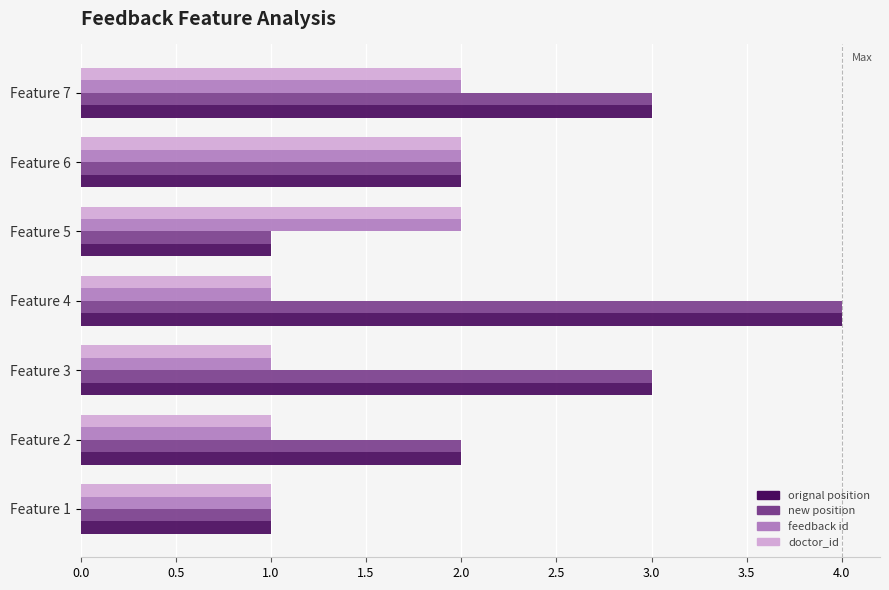

At which category does the chart reach its peak across all series?

Feature 4